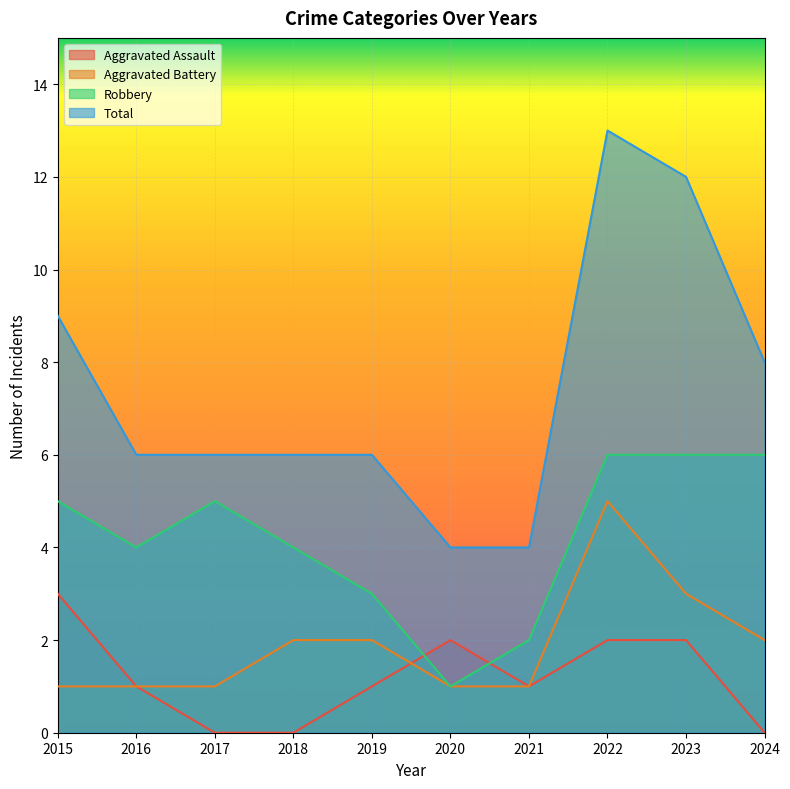

List the series in order of their peak value, highest first.

Total, Robbery, Aggravated Battery, Aggravated Assault